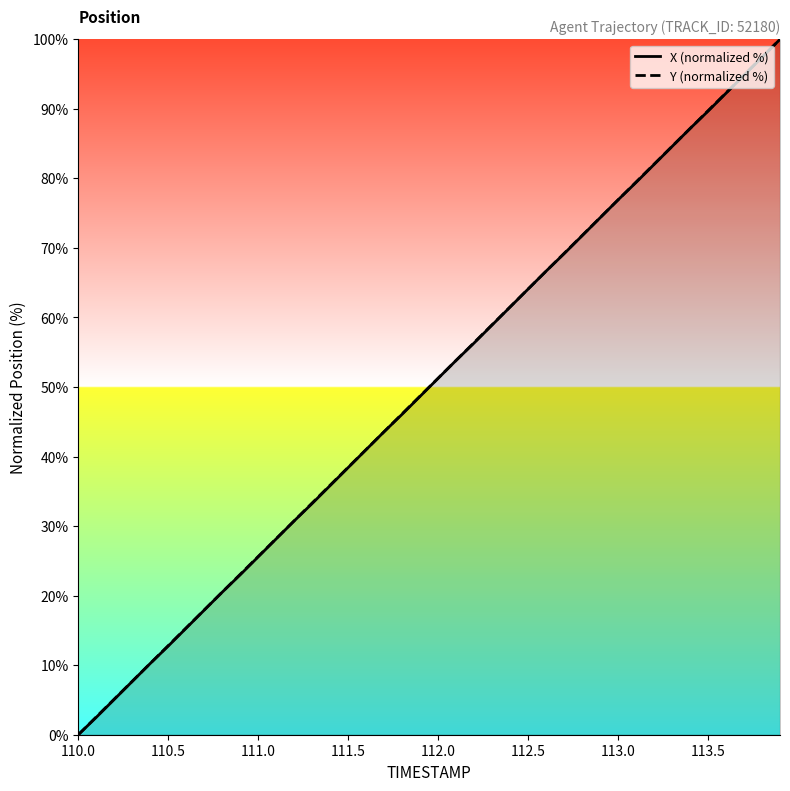

How many values in the X (normalized %) series exceed 51?

20